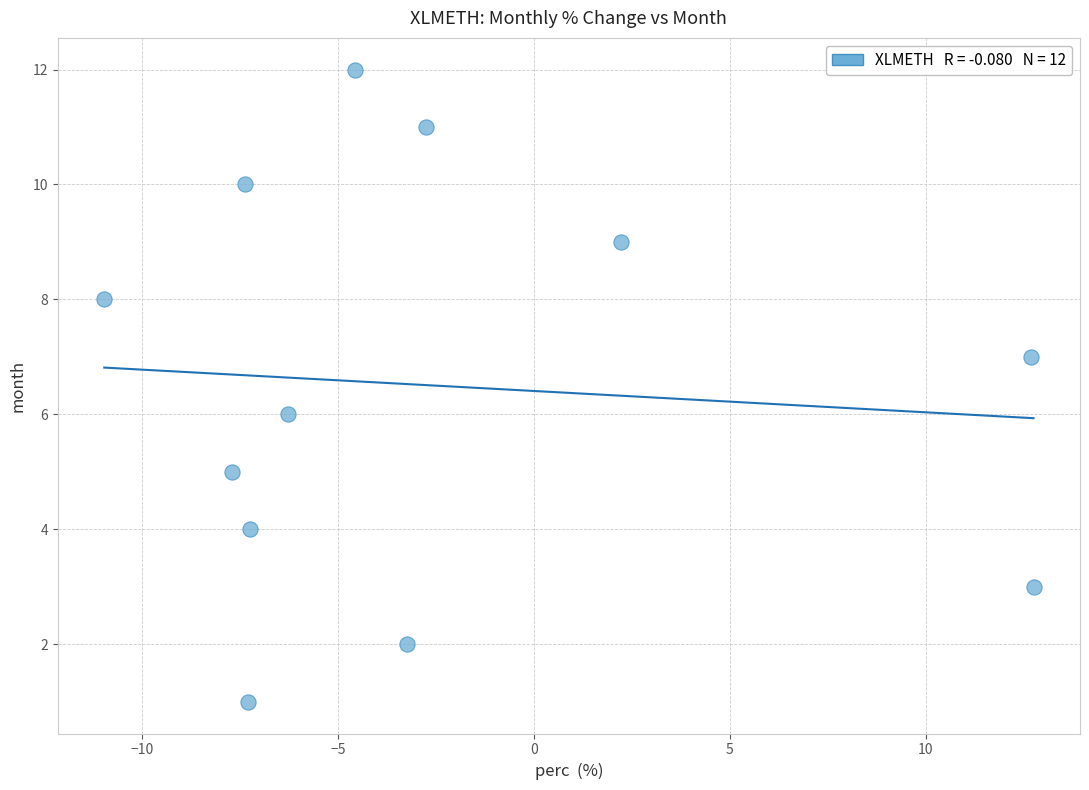

What is the range of Y values (max minus min)?

11